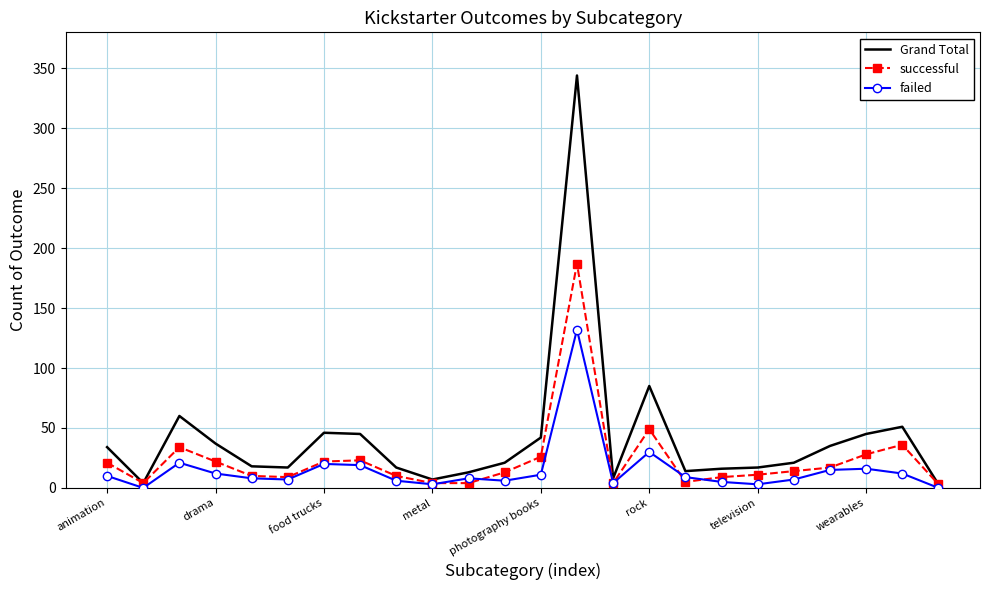

What is the highest value of the Grand Total series?

344